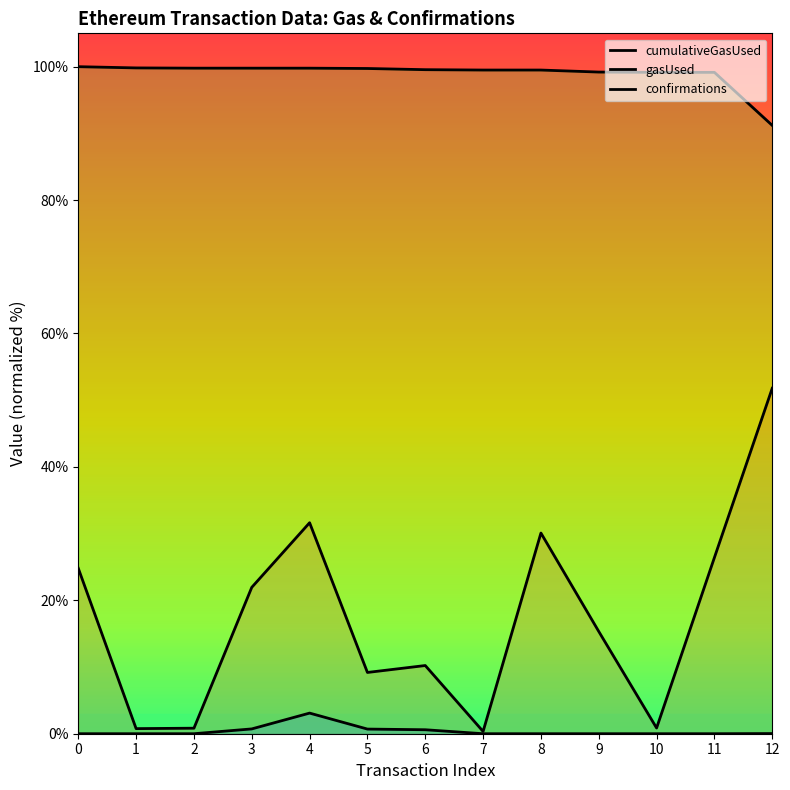

The gasUsed series shows 1.1 at 11. True or false?

False